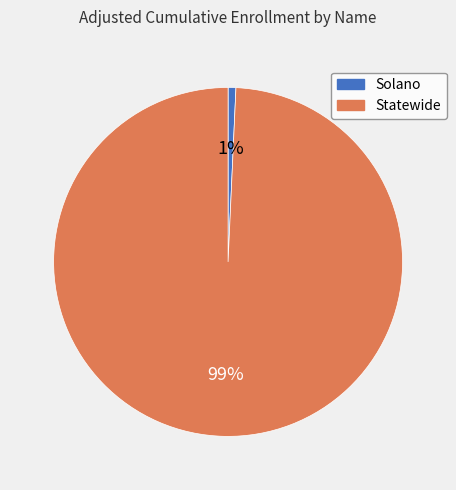

To the nearest percent, what is the combined percentage of Statewide and Solano?

100%